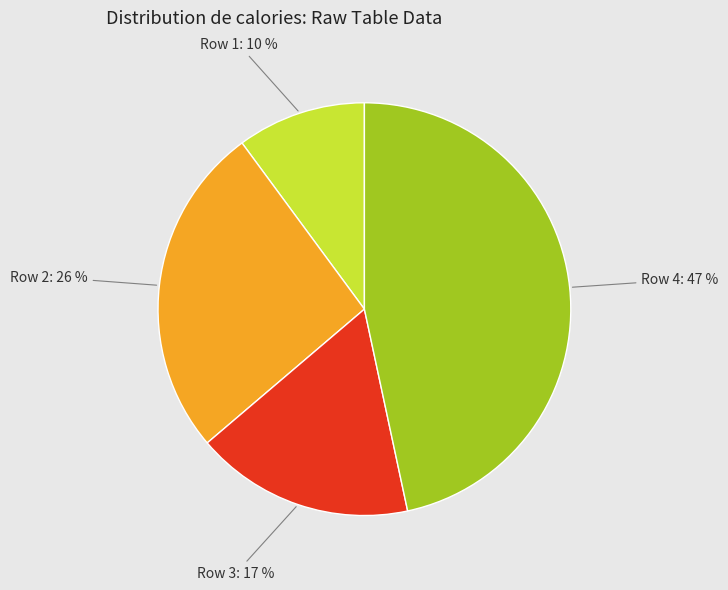

Does any single category account for the majority?

No